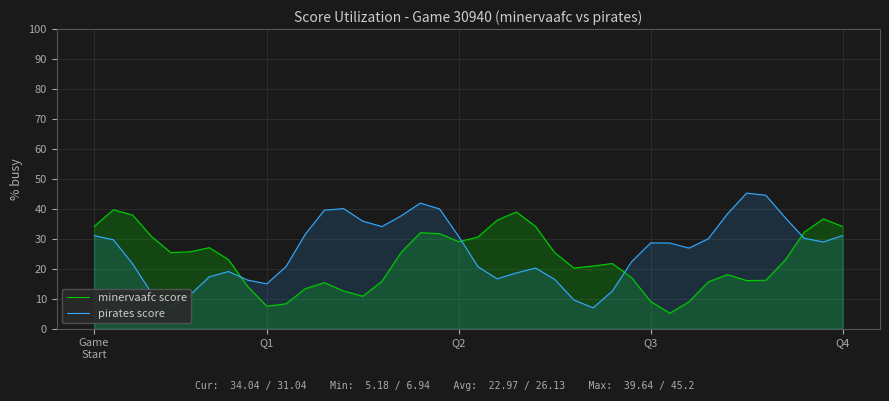

What is the highest value of the minervaafc score series?

39.6